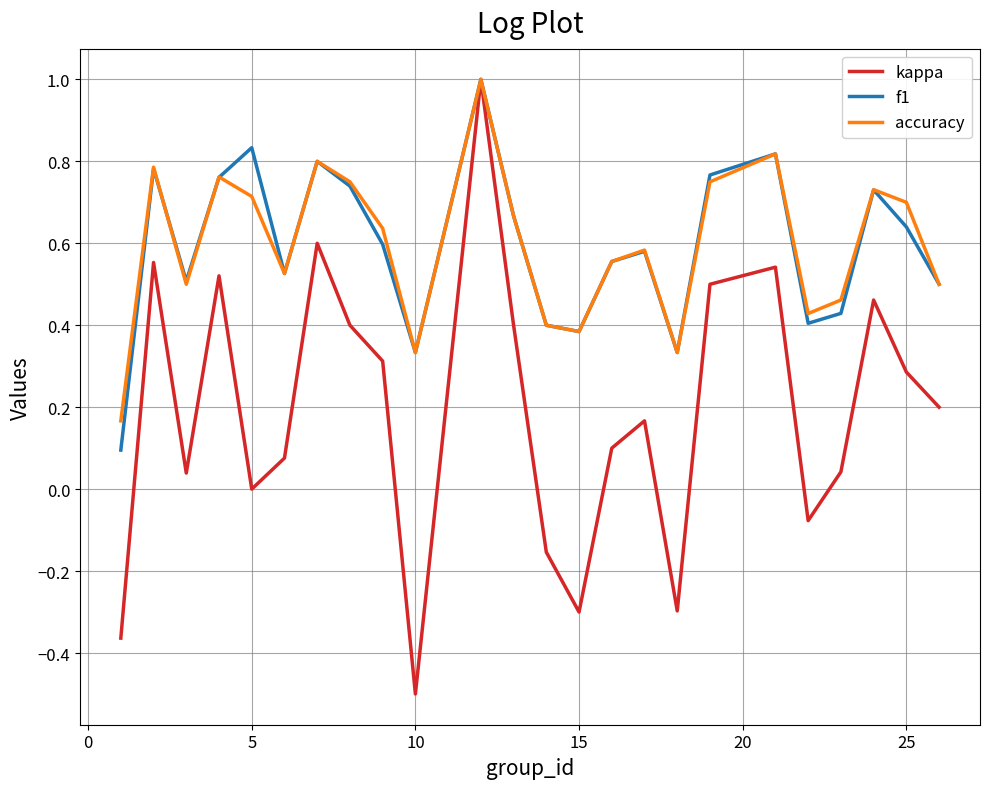

What is the smallest value displayed?

-0.5